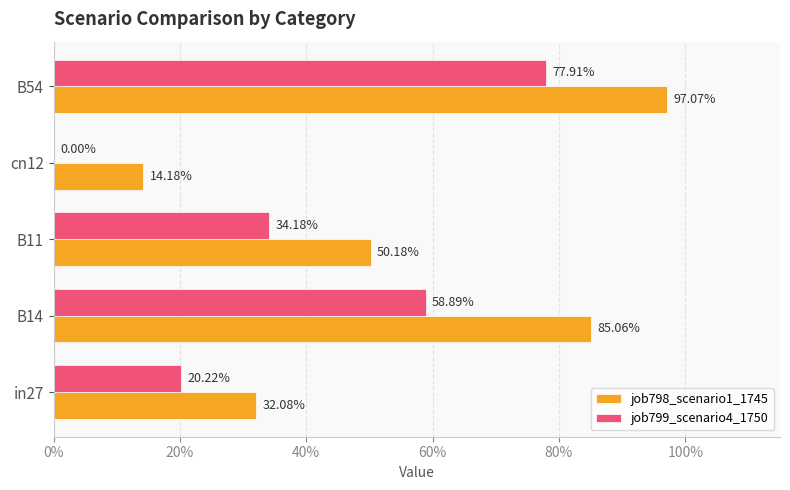

What are all the series names shown in the legend?

job798_scenario1_1745, job799_scenario4_1750